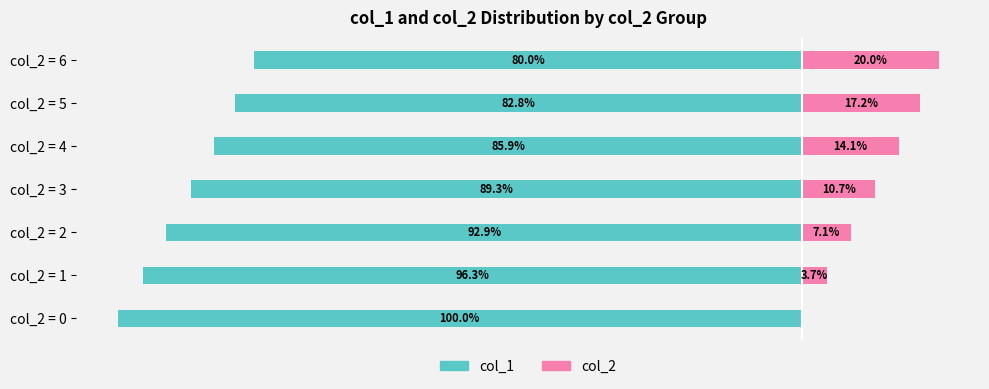

Are the bars grouped side by side (vs. stacked)?

Yes